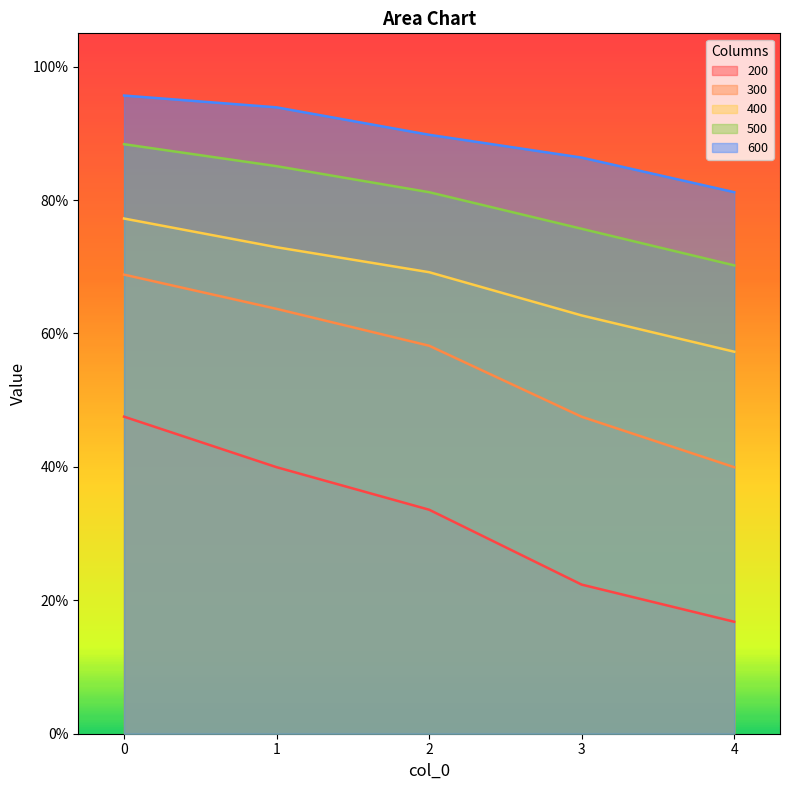

Which series has the widest spread of values?

200